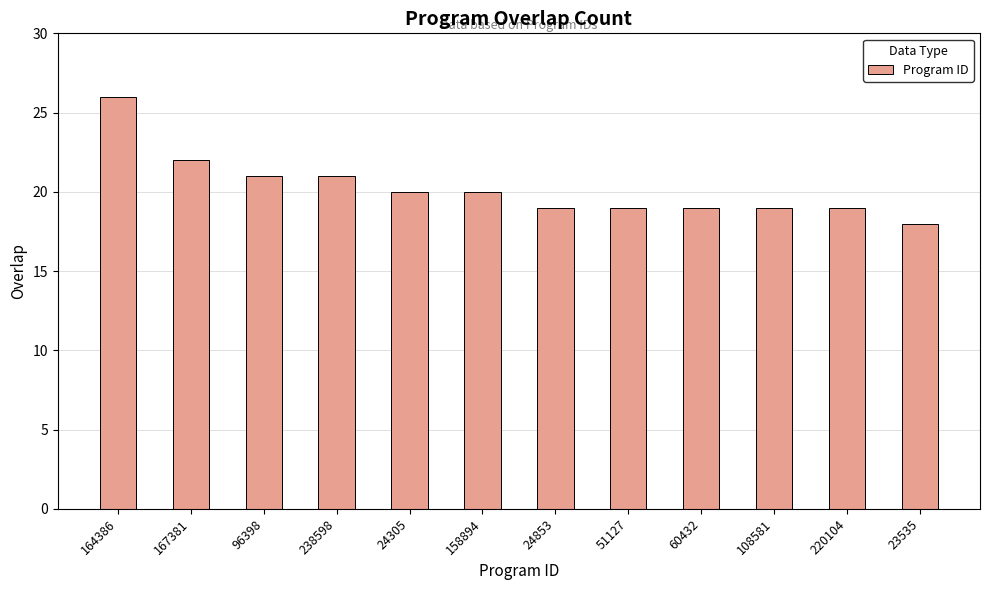

Between 238598 and 23535, which is larger?

238598